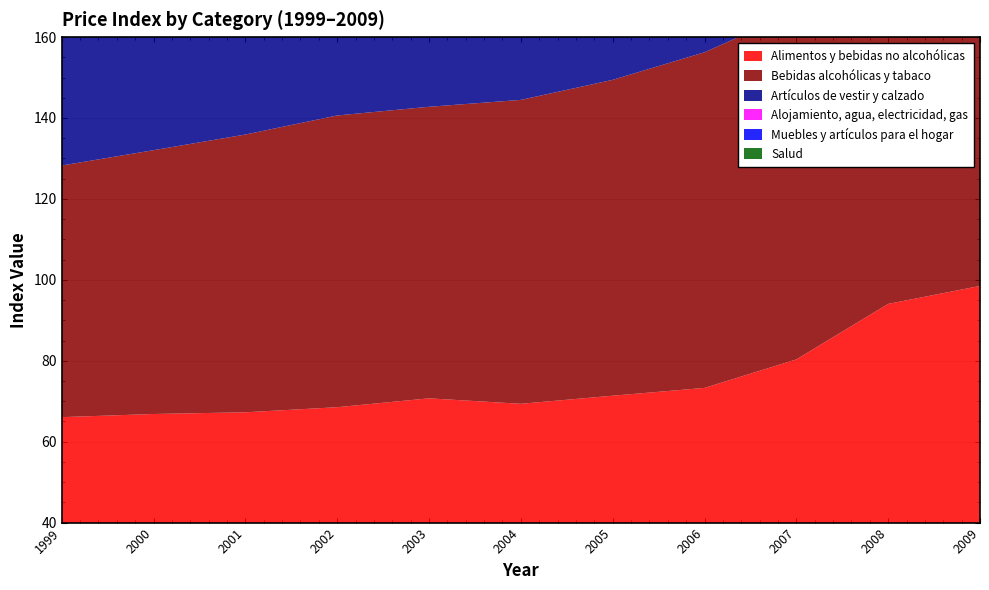

Reading left to right, what are all the values shown in this chart?

Alimentos y bebidas no alcohólicas: 1999=66.1	2000=66.8	2001=67.3	2002=68.5	2003=70.7	2004=69.4	2005=71.4	2006=73.3	2007=80.3	2008=94.0	2009=98.5
Bebidas alcohólicas y tabaco: 1999=62.2	2000=65.2	2001=68.7	2002=72.1	2003=72.1	2004=75.1	2005=78.1	2006=83.0	2007=86.0	2008=94.3	2009=102.7
Artículos de vestir y calzado: 1999=131.0	2000=121.8	2001=114.7	2002=110.2	2003=105.1	2004=103.0	2005=101.8	2006=101.0	2007=99.7	2008=99.7	2009=86.3
Alojamiento, agua, electricidad, gas: 1999=57.9	2000=62.3	2001=65.8	2002=67.7	2003=71.2	2004=73.5	2005=76.3	2006=79.8	2007=85.5	2008=97.9	2009=98.6
Muebles y artículos para el hogar: 1999=82.6	2000=83.0	2001=84.2	2002=86.1	2003=87.0	2004=87.3	2005=88.7	2006=90.7	2007=93.6	2008=97.2	2009=100.5
Salud: 1999=69.2	2000=72.7	2001=77.0	2002=83.3	2003=86.9	2004=89.8	2005=92.5	2006=94.0	2007=95.7	2008=98.7	2009=101.3